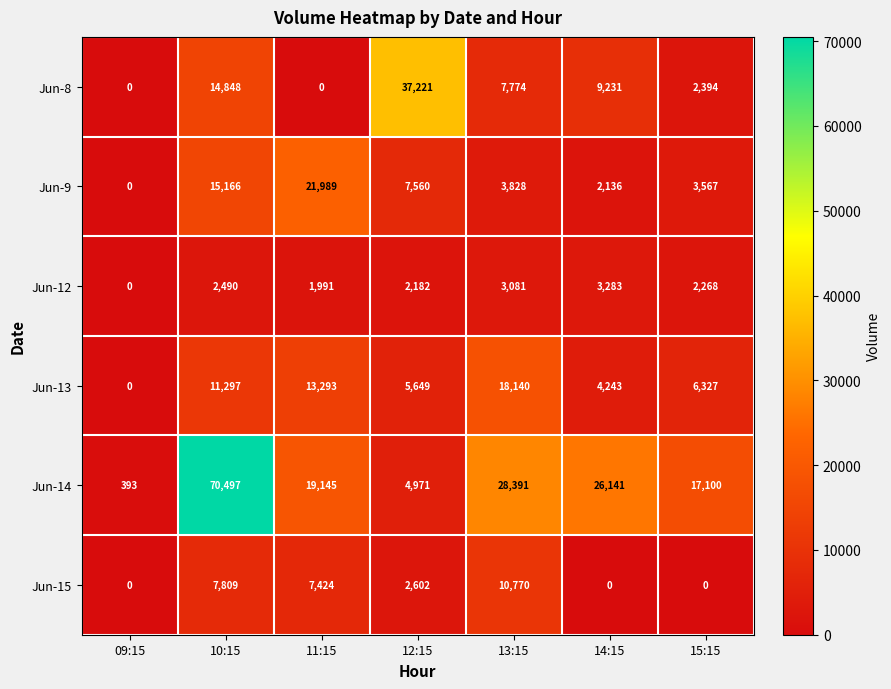

The Jun-9 series shows 21989 at 11:15. True or false?

True